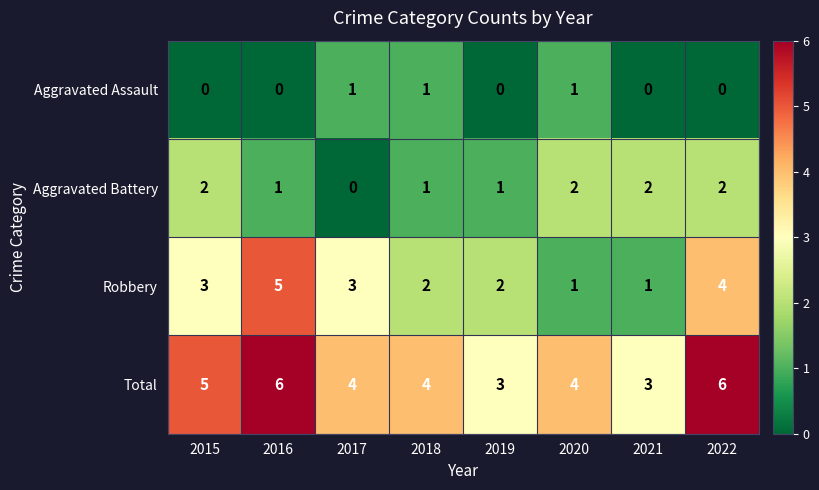

True or false: Aggravated Assault has a value of 0 at 2016.

True